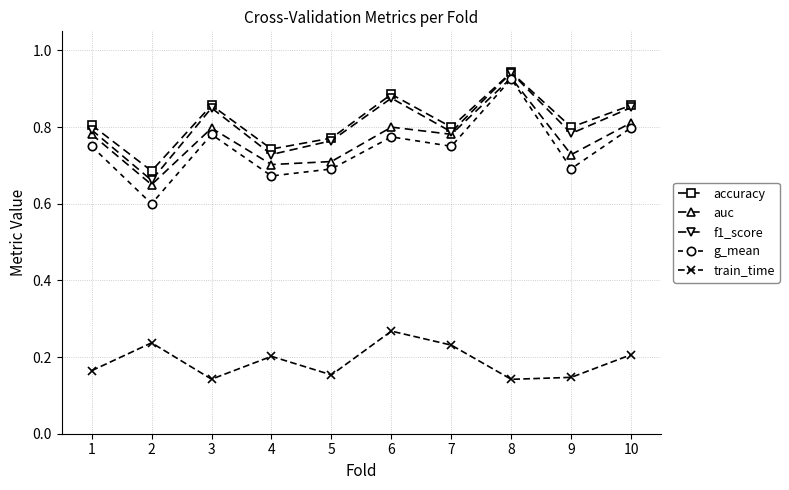

At which category does accuracy reach its first local peak?

3